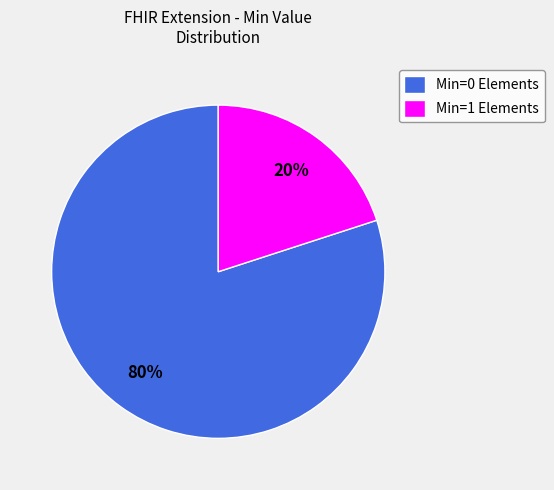

Which category accounts for the majority?

Min=0 Elements